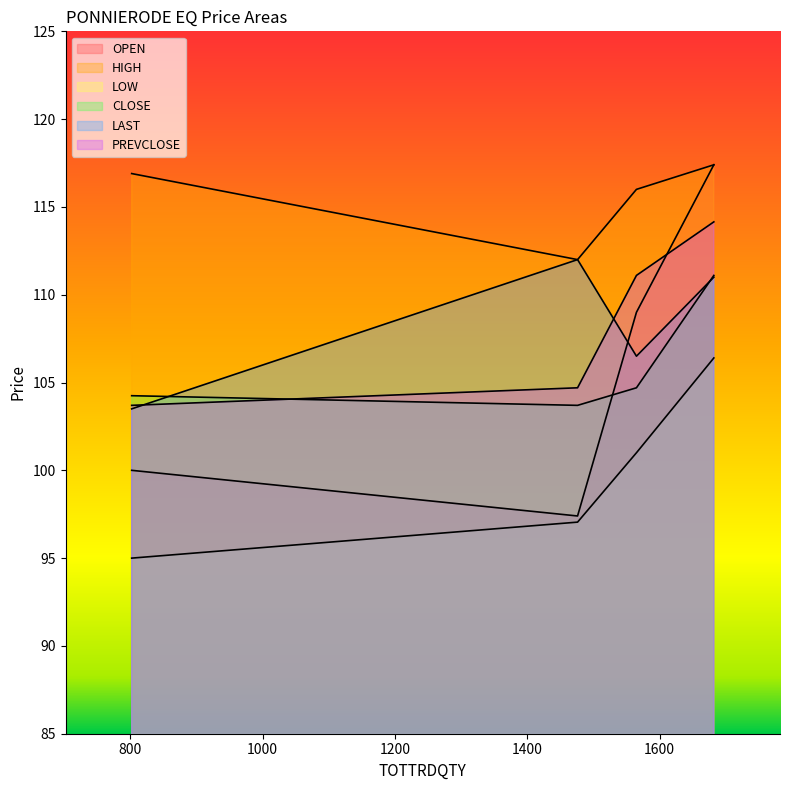

What are all the series names shown in the legend?

OPEN, HIGH, LOW, CLOSE, LAST, PREVCLOSE